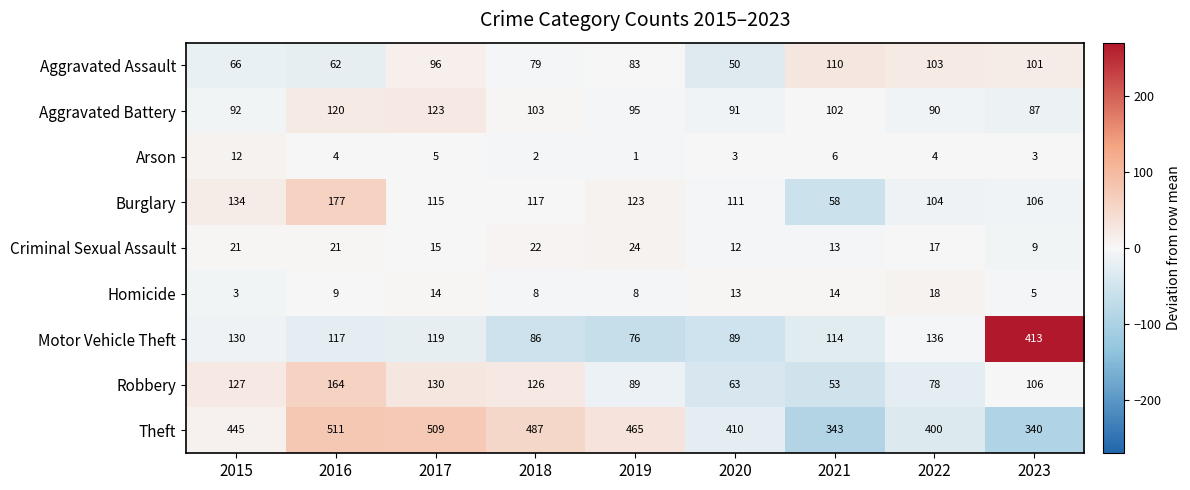

How many values in the Aggravated Assault series are below 83?

4